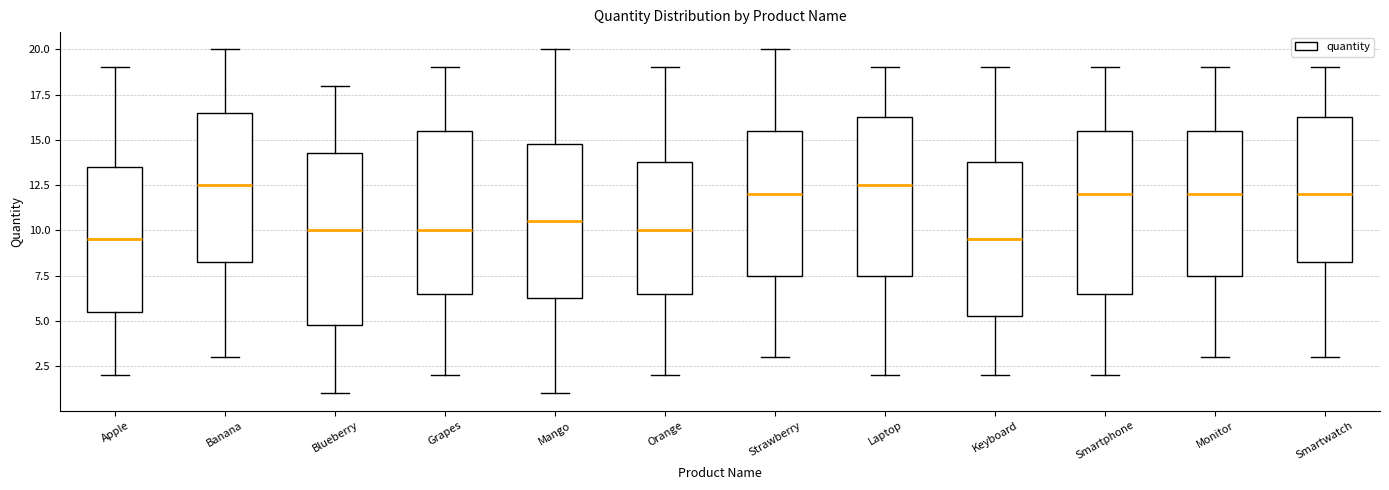

Reading left to right, read every box against the y-axis: the position of its median line, the range the box covers, and the ends of its whiskers. The values are not printed on the chart, so give them approximately, as read against the axis.

Apple: median 9.5, box 5.5 to 13.5, whiskers 2.0 to 19.0
Banana: median 12.5, box 8.5 to 16.5, whiskers 3.0 to 20.0
Blueberry: median 10.0, box 5.0 to 14.5, whiskers 1.0 to 18.0
Grapes: median 10.0, box 6.5 to 15.5, whiskers 2.0 to 19.0
Mango: median 10.5, box 6.5 to 15.0, whiskers 1.0 to 20.0
Orange: median 10.0, box 6.5 to 14.0, whiskers 2.0 to 19.0
Strawberry: median 12.0, box 7.5 to 15.5, whiskers 3.0 to 20.0
Laptop: median 12.5, box 7.5 to 16.5, whiskers 2.0 to 19.0
Keyboard: median 9.5, box 5.5 to 14.0, whiskers 2.0 to 19.0
Smartphone: median 12.0, box 6.5 to 15.5, whiskers 2.0 to 19.0
Monitor: median 12.0, box 7.5 to 15.5, whiskers 3.0 to 19.0
Smartwatch: median 12.0, box 8.5 to 16.5, whiskers 3.0 to 19.0